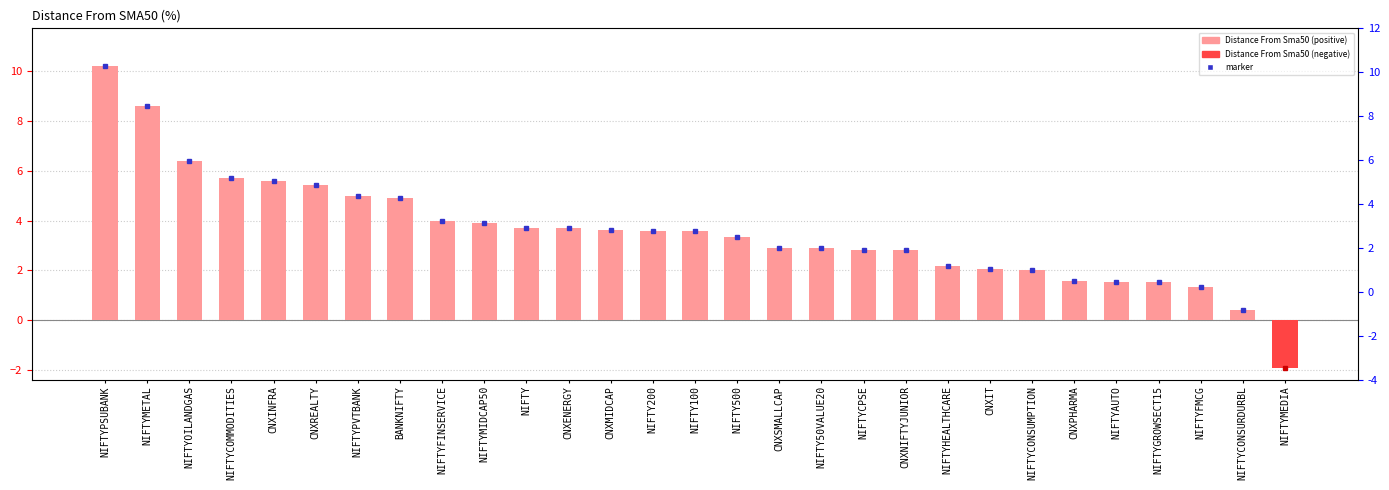

Reading left to right, what are all the values shown in this chart?

NIFTYPSUBANK=10.2	NIFTYMETAL=8.6	NIFTYOILANDGAS=6.4	NIFTYCOMMODITIES=5.7	CNXINFRA=5.6	CNXREALTY=5.4	NIFTYPVTBANK=5.0	BANKNIFTY=4.9	NIFTYFINSERVICE=4.0	NIFTYMIDCAP50=3.9	NIFTY=3.7	CNXENERGY=3.7	CNXMIDCAP=3.6	NIFTY200=3.6	NIFTY100=3.6	NIFTY500=3.3	CNXSMALLCAP=2.9	NIFTY50VALUE20=2.9	NIFTYCPSE=2.8	CNXNIFTYJUNIOR=2.8	NIFTYHEALTHCARE=2.2	CNXIT=2.1	NIFTYCONSUMPTION=2.0	CNXPHARMA=1.6	NIFTYAUTO=1.6	NIFTYGROWSECT15=1.5	NIFTYFMCG=1.3	NIFTYCONSURDURBL=0.4	NIFTYMEDIA=-1.9